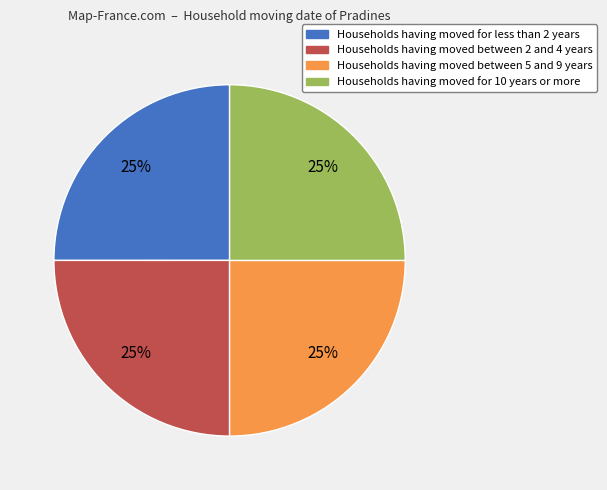

Is there any slice that represents more than half of the pie?

No